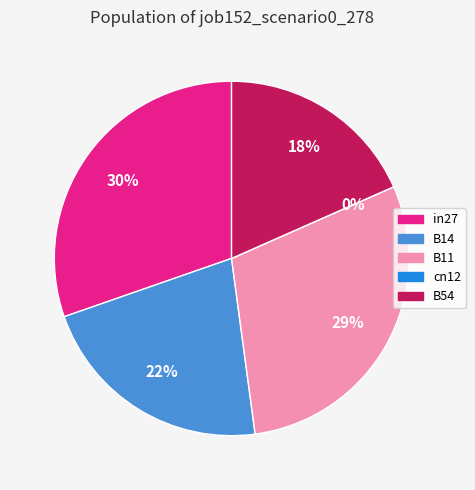

Rank the categories by value from highest to lowest.

in27, B11, B14, B54, cn12